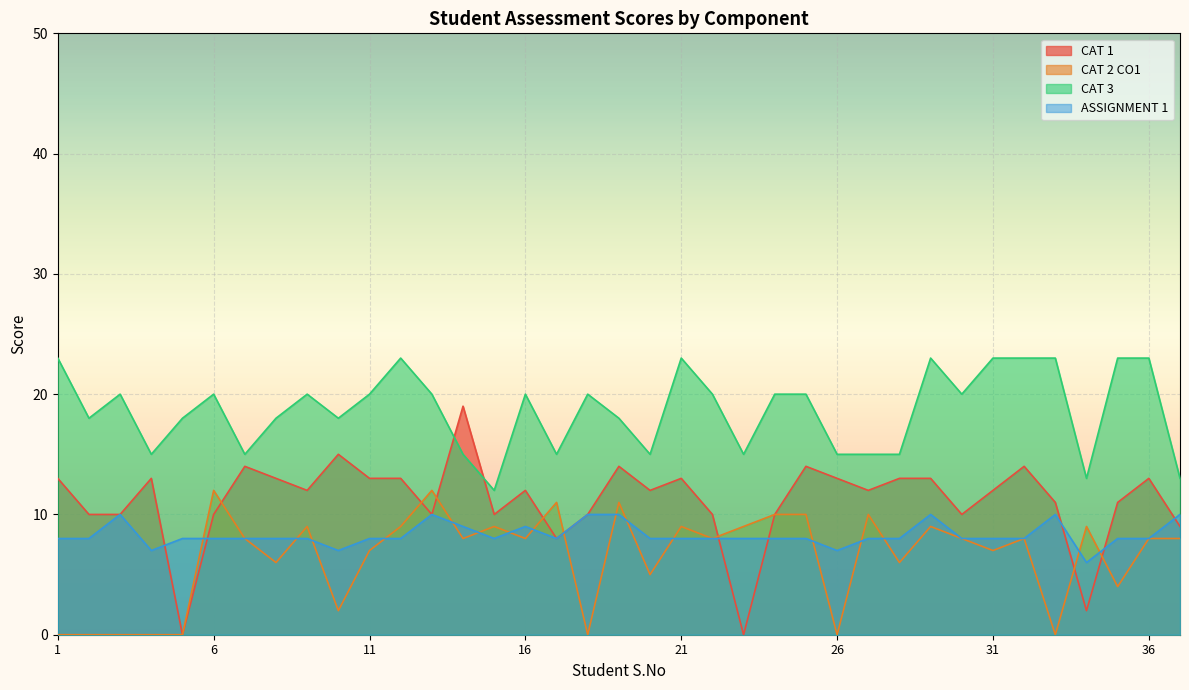

What is the greatest value displayed?

23